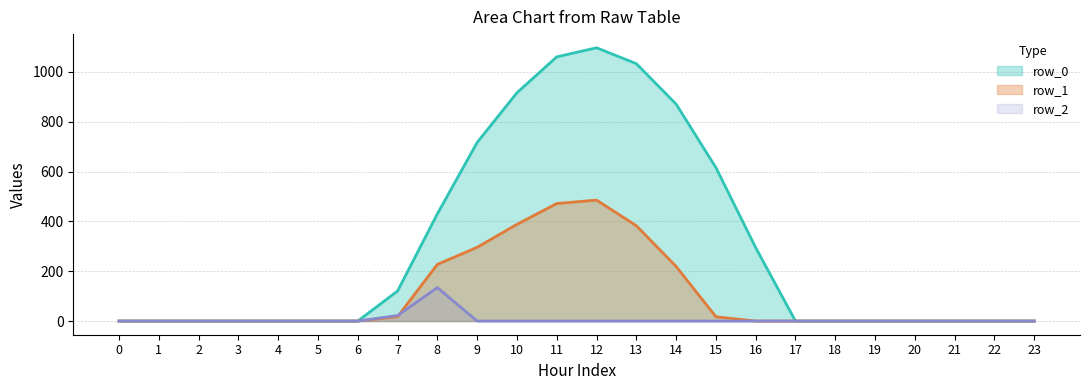

Which label corresponds to the largest value in the chart?

12